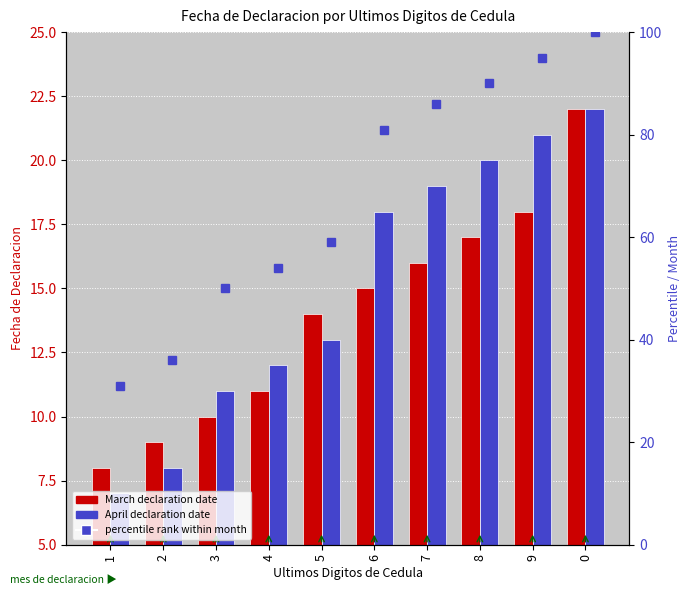

Where does the March series first go above 15?

7